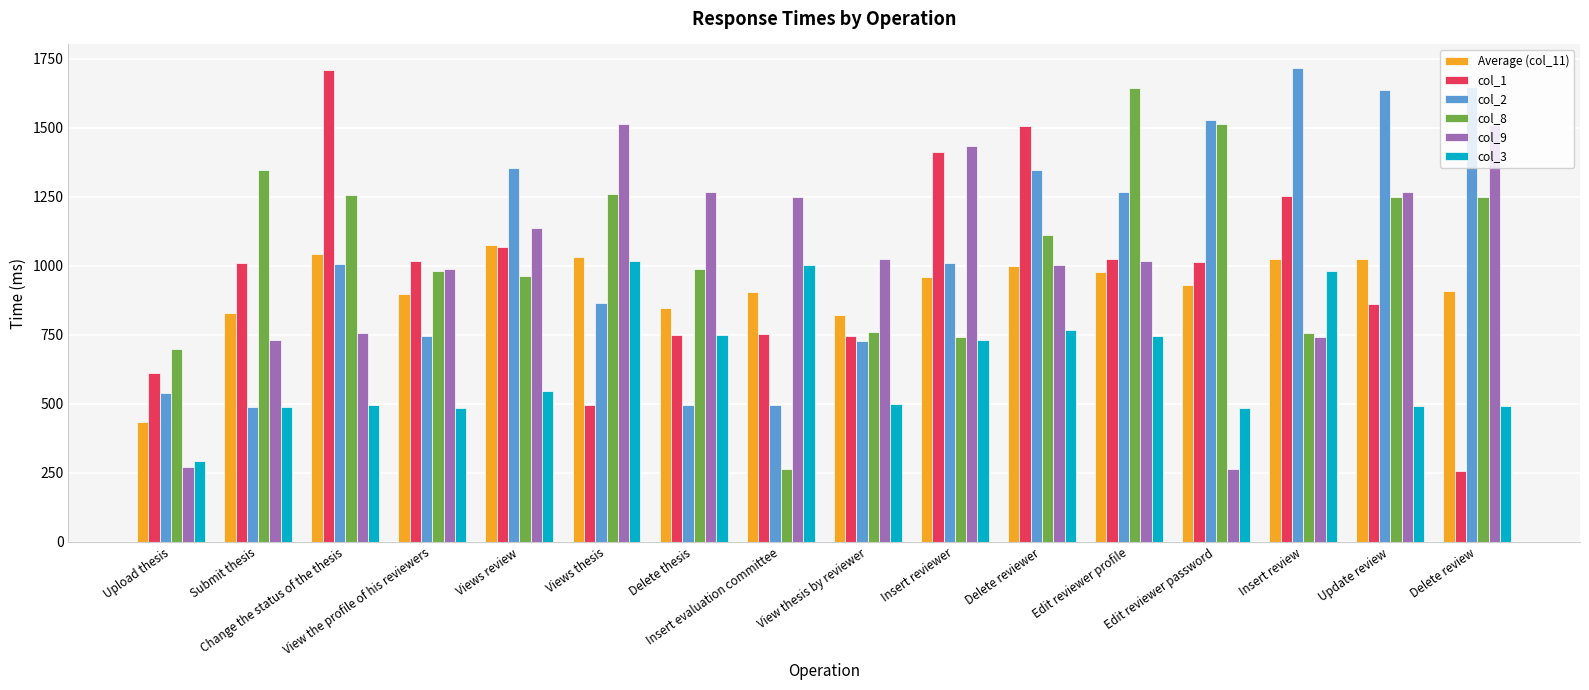

At how many categories does at least one series exceed 785?

15